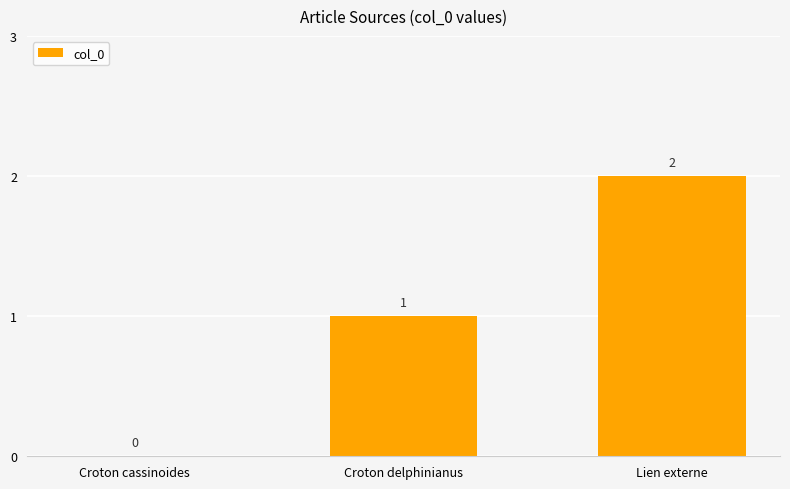

How many values are between 0 and 2?

3